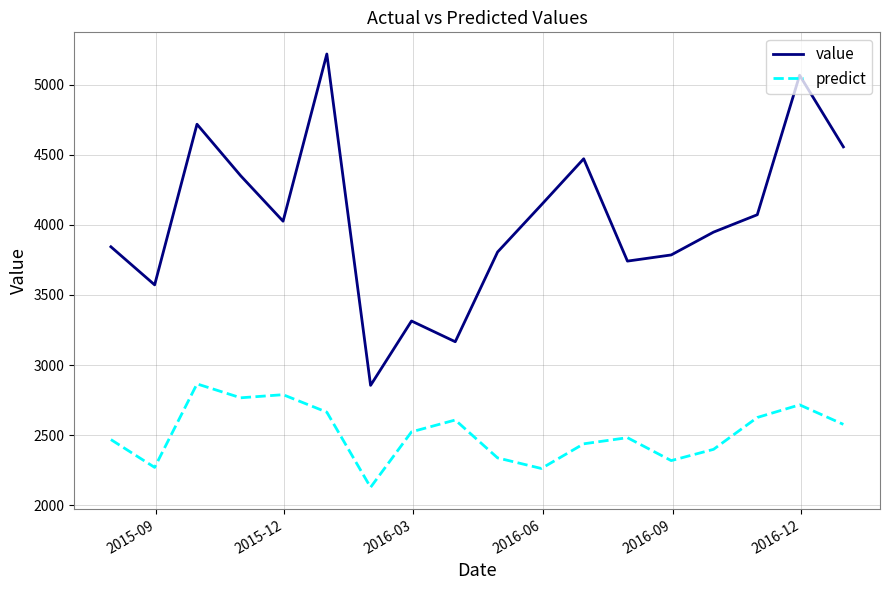

Count the number of categories in the chart.

18